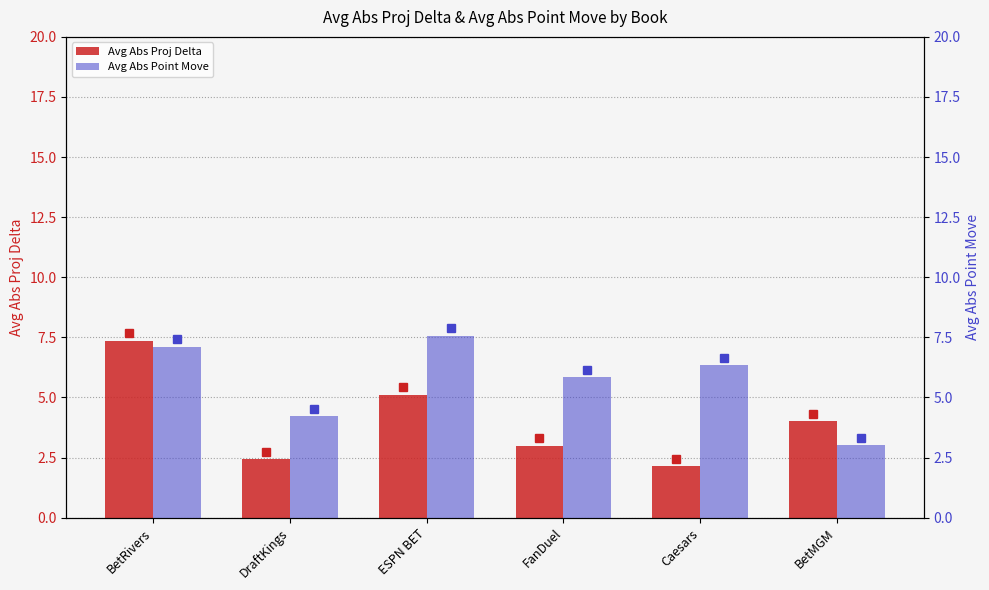

What is the sum of the Avg Abs Proj Delta values at BetRivers and BetMGM?

11.4